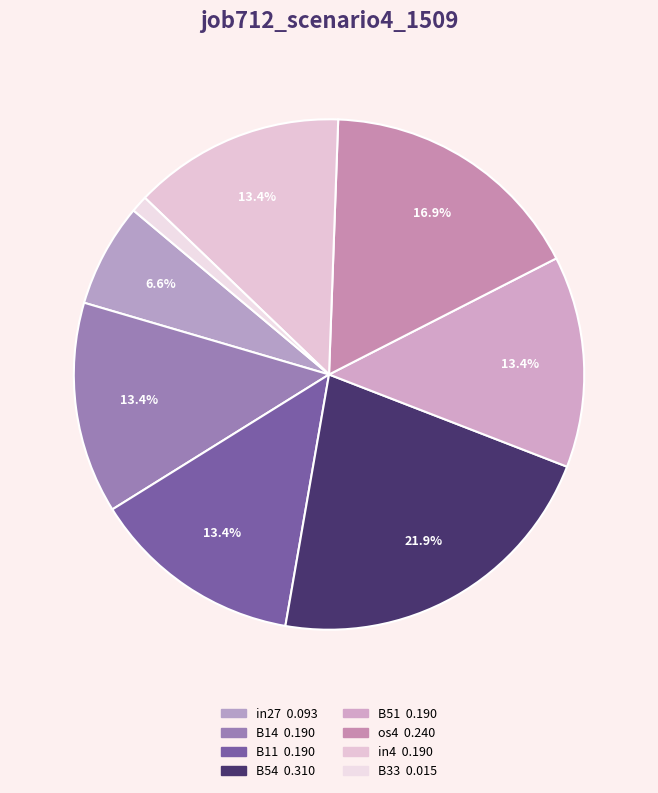

Does B14 account for over 50% of the chart?

No